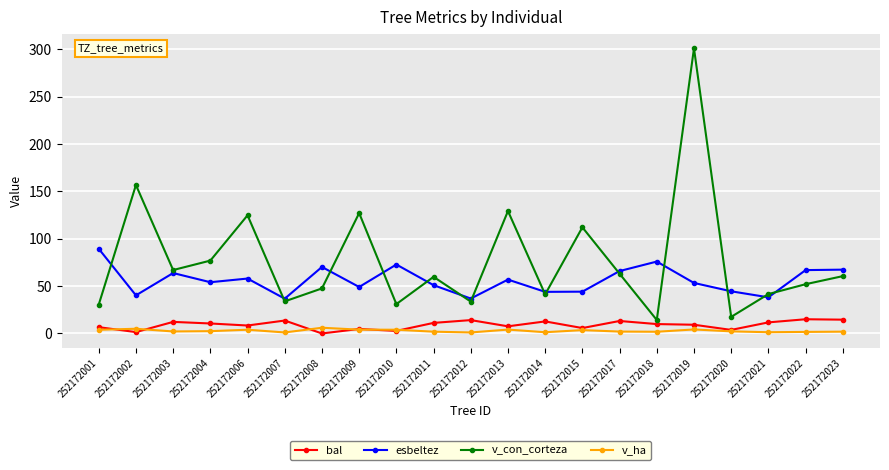

What is the value of the esbeltez point at the 11th from the left?

36.9